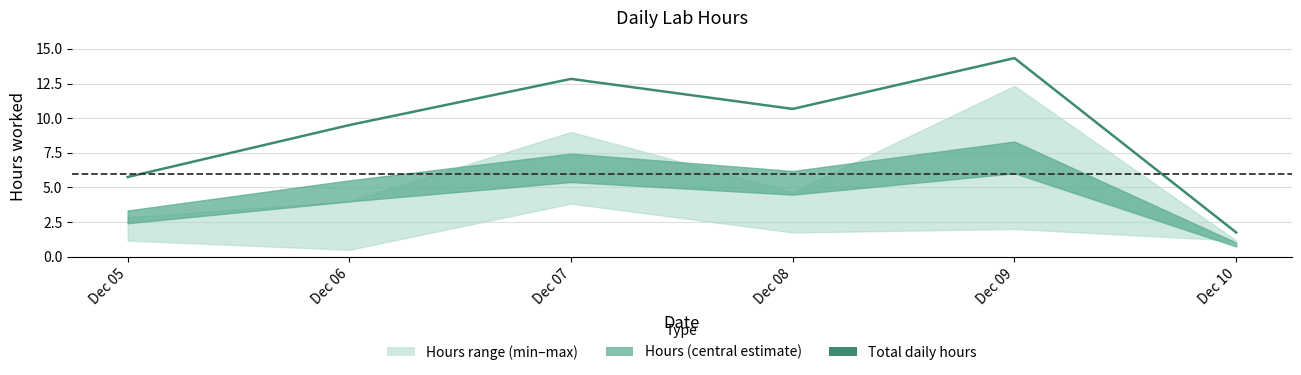

How many lines are shown in the chart?

1